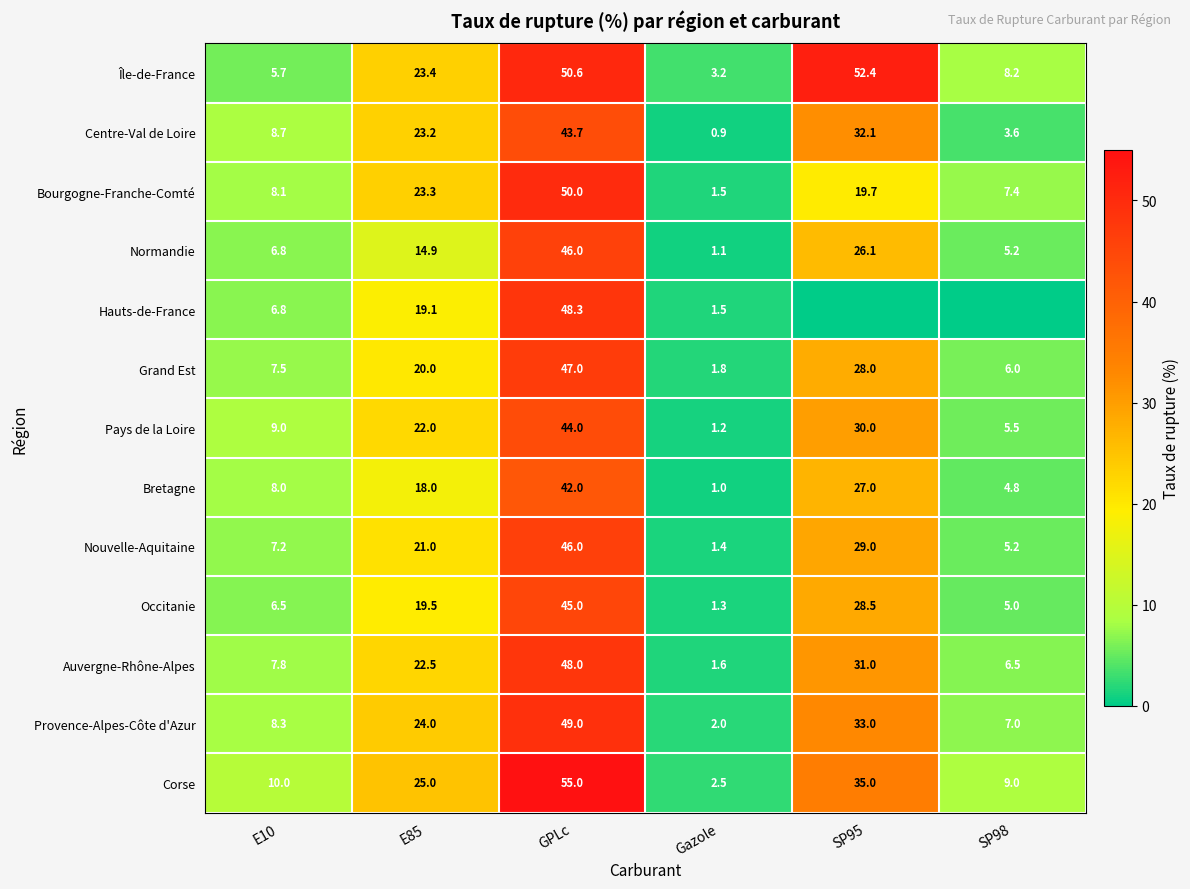

What is the difference between the second highest and second lowest values in the Bourgogne-Franche-Comté series?

15.9